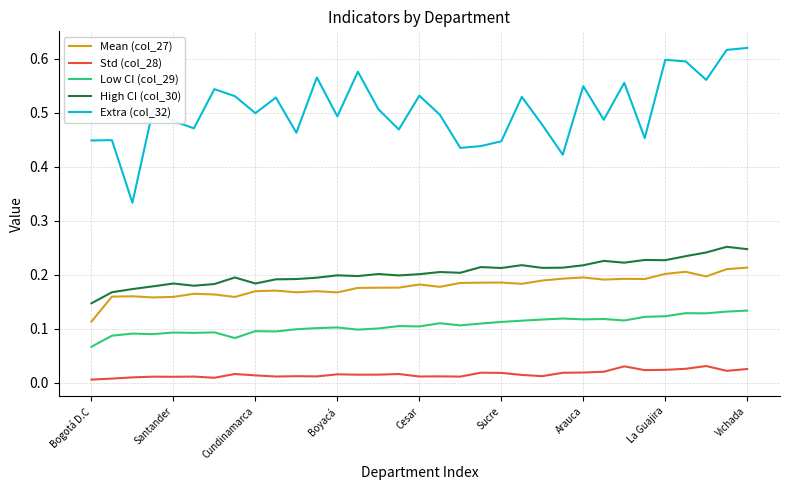

True or false: Extra (col_32) and Std (col_28) cross at least once.

False